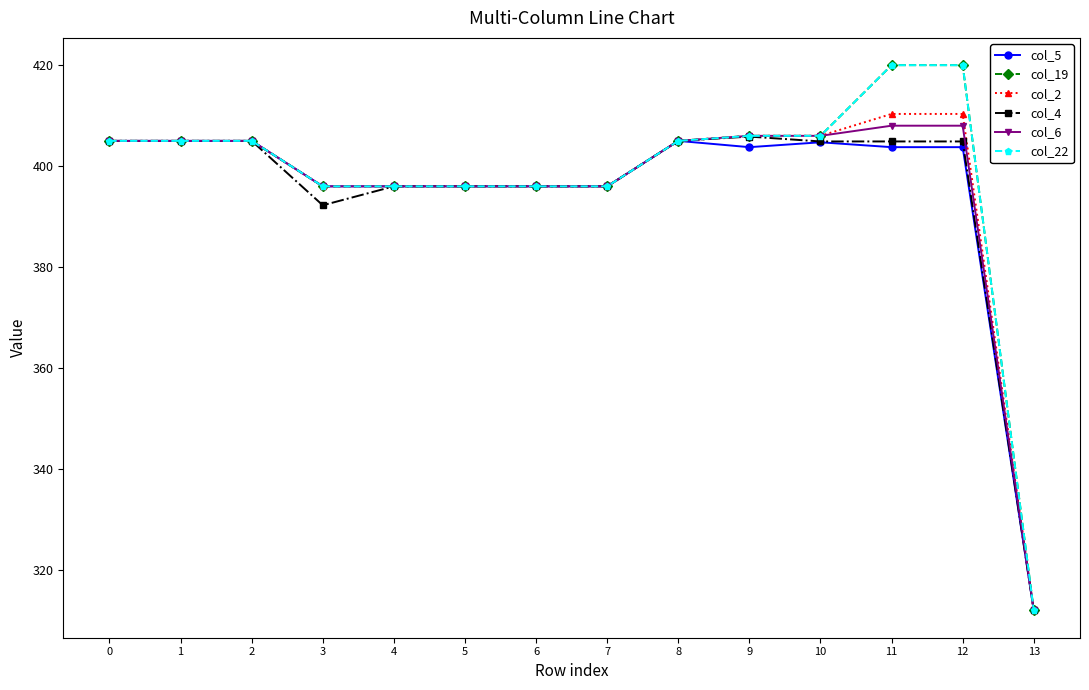

True or false: col_2 and col_6 intersect in this chart.

False